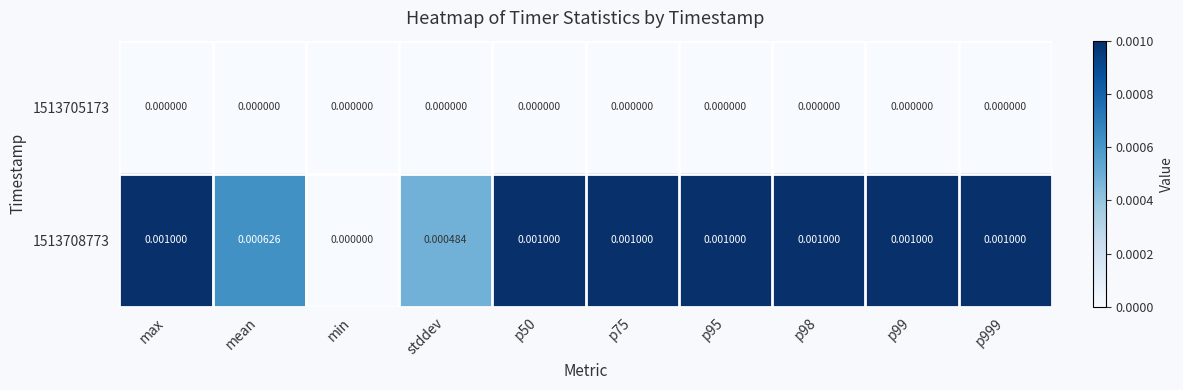

Is the value of 1513705173 at p95 greater than the value of 1513708773 at p999?

No